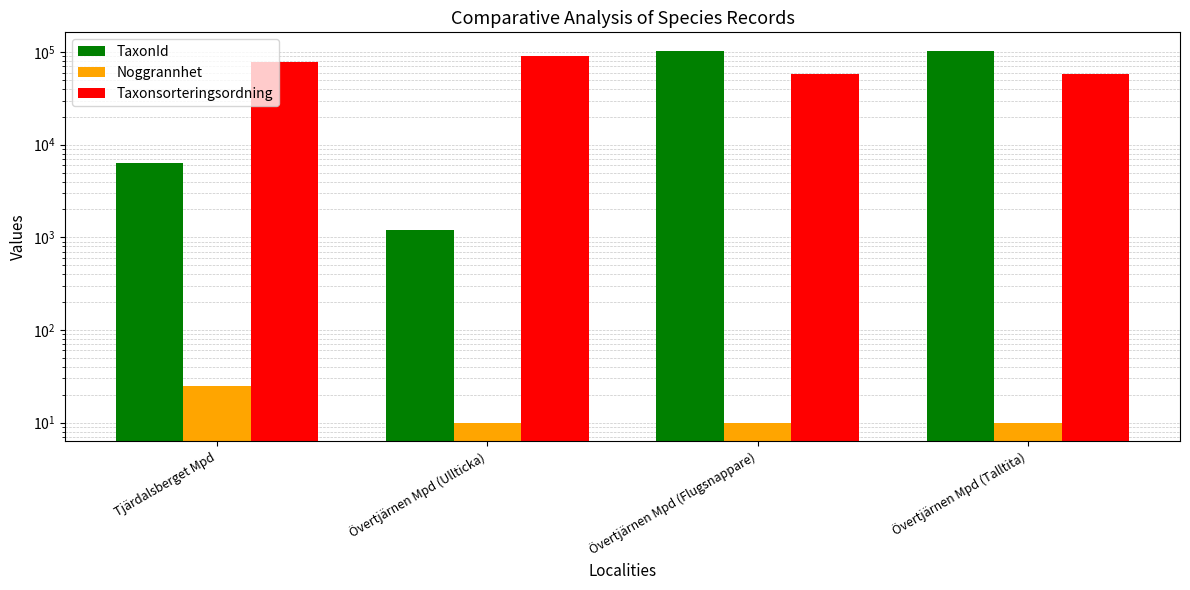

What is the lowest value of the TaxonId series?

1202